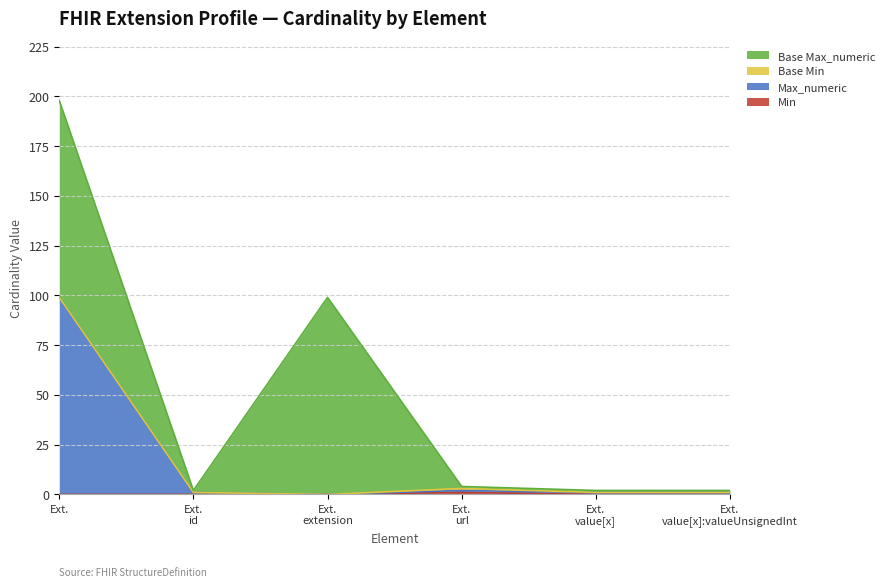

How many categories are shown in the chart?

6